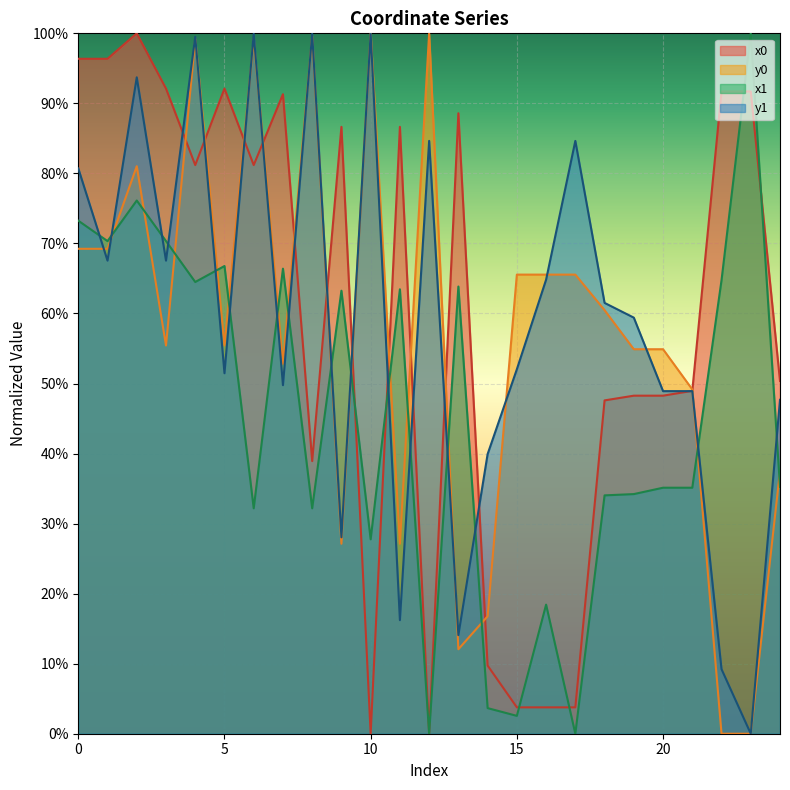

True or false: y0 has a value of 0.3 at 1.

False